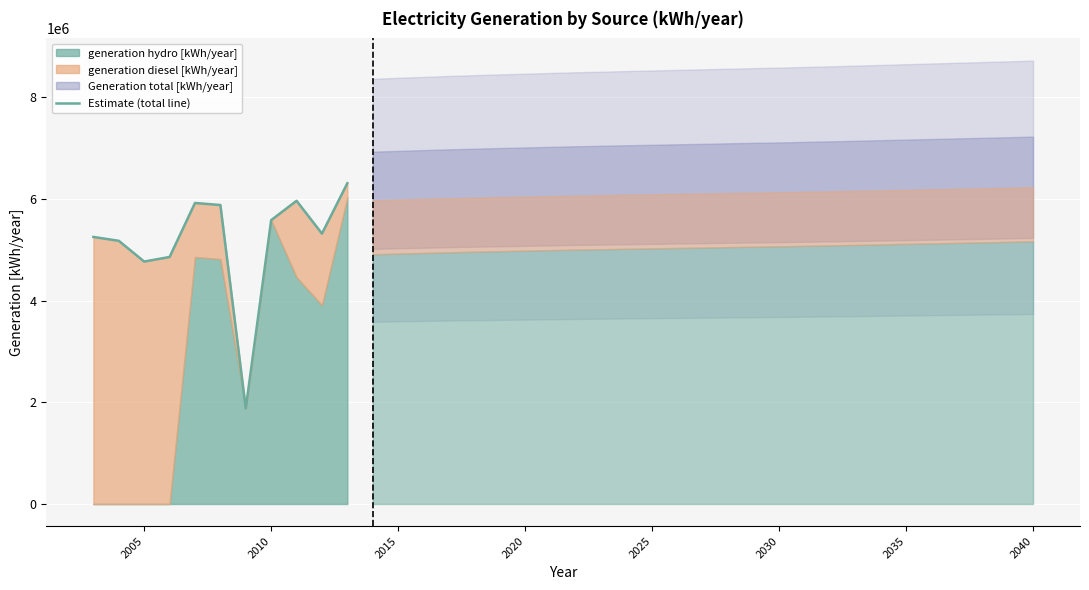

How many lines are shown in the chart?

1